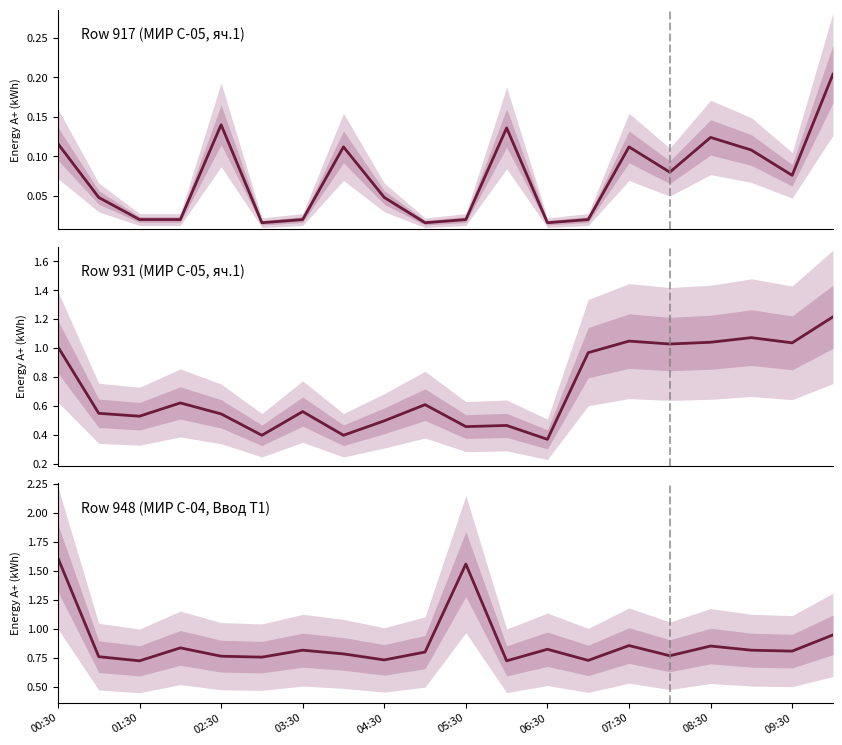

Count the number of categories in the chart.

20